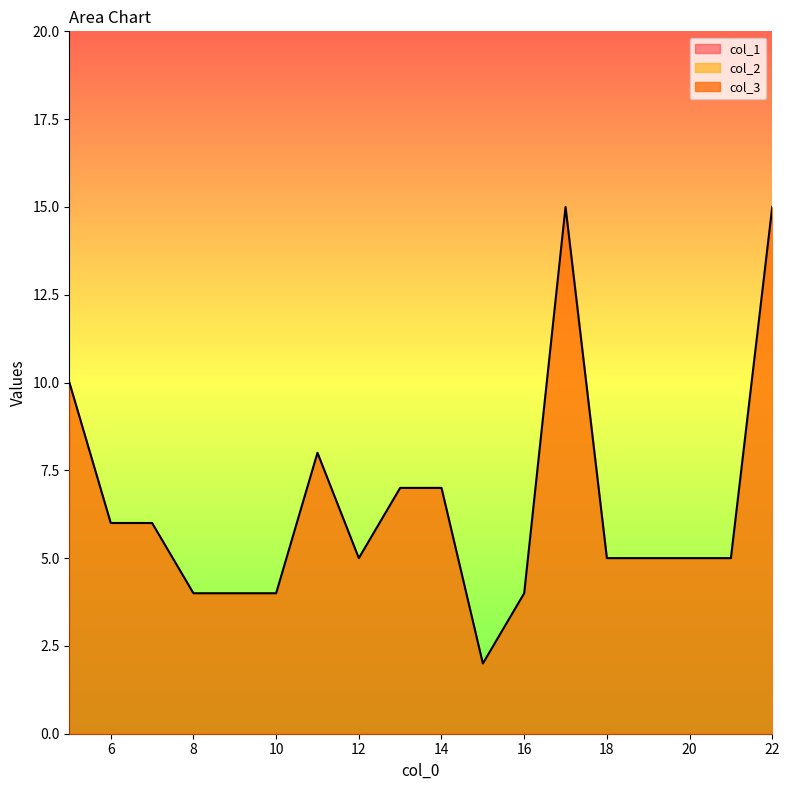

True or false: col_2 has more than 0 interior local peaks.

False